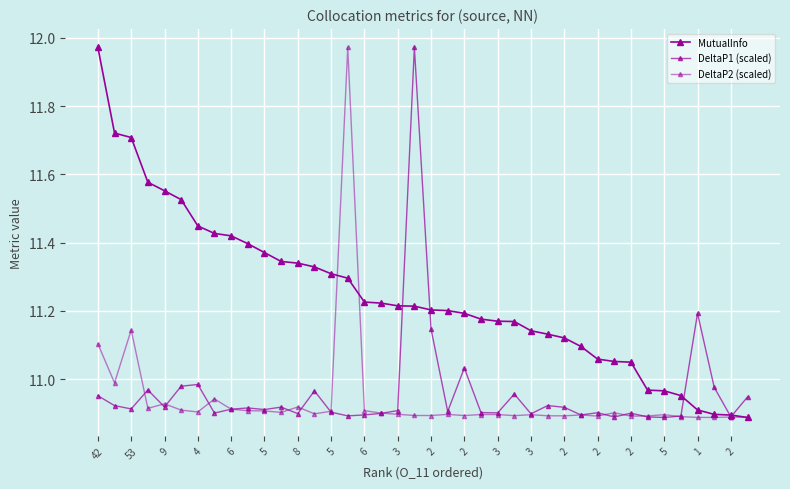

Which series has the widest spread of values?

MutualInfo